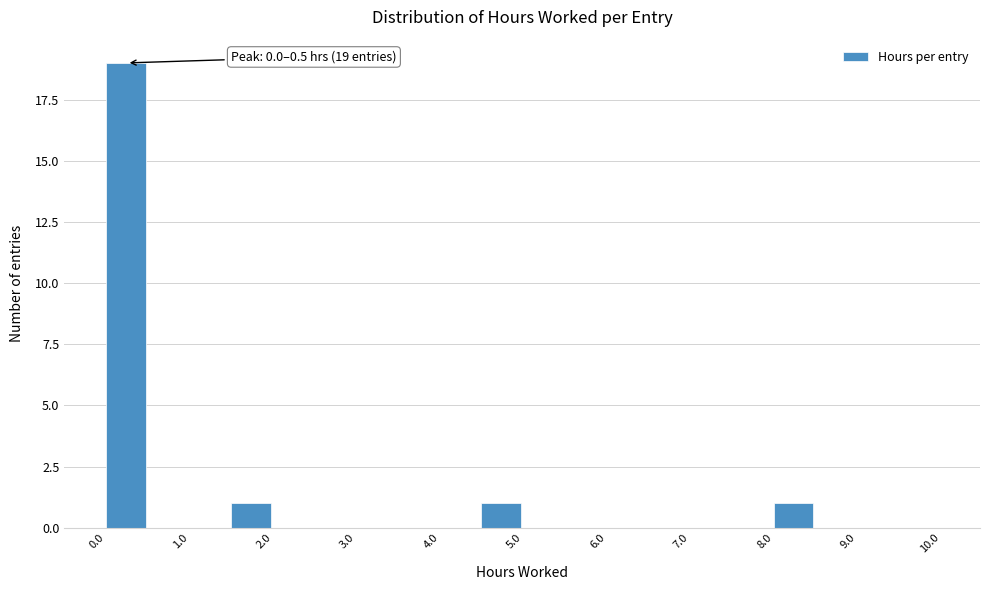

Which range on the x-axis has the tallest bar?

0.0 to 0.5